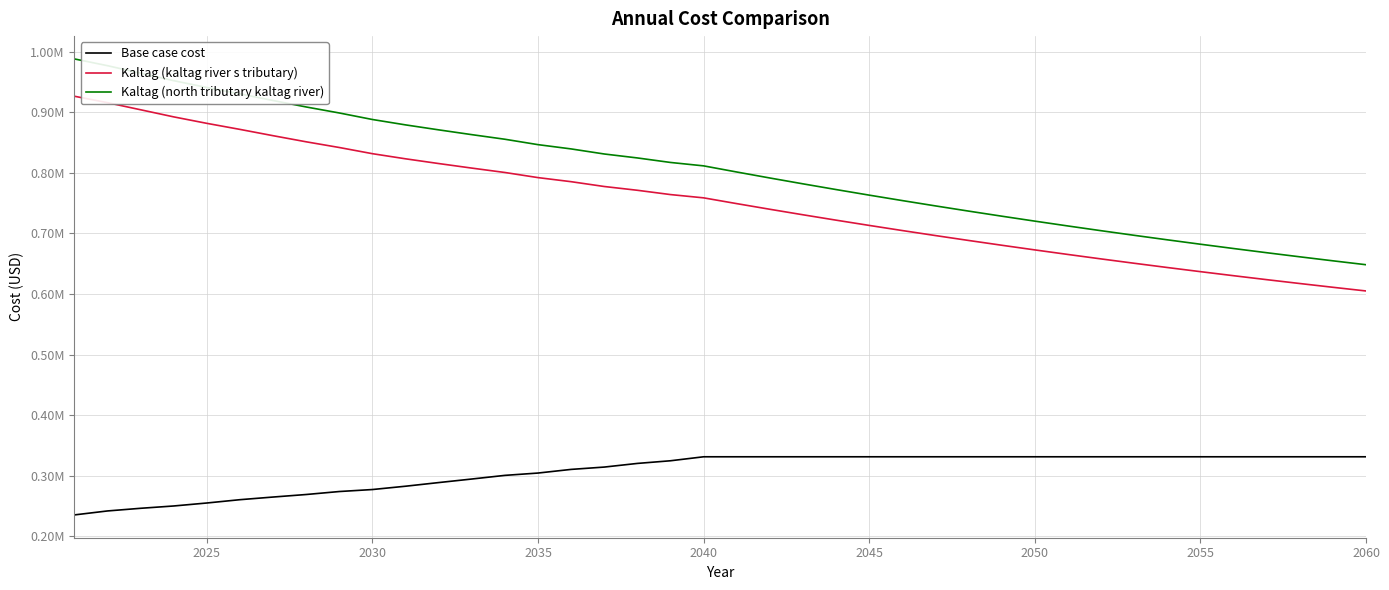

Does the chart have visible grid lines?

Yes